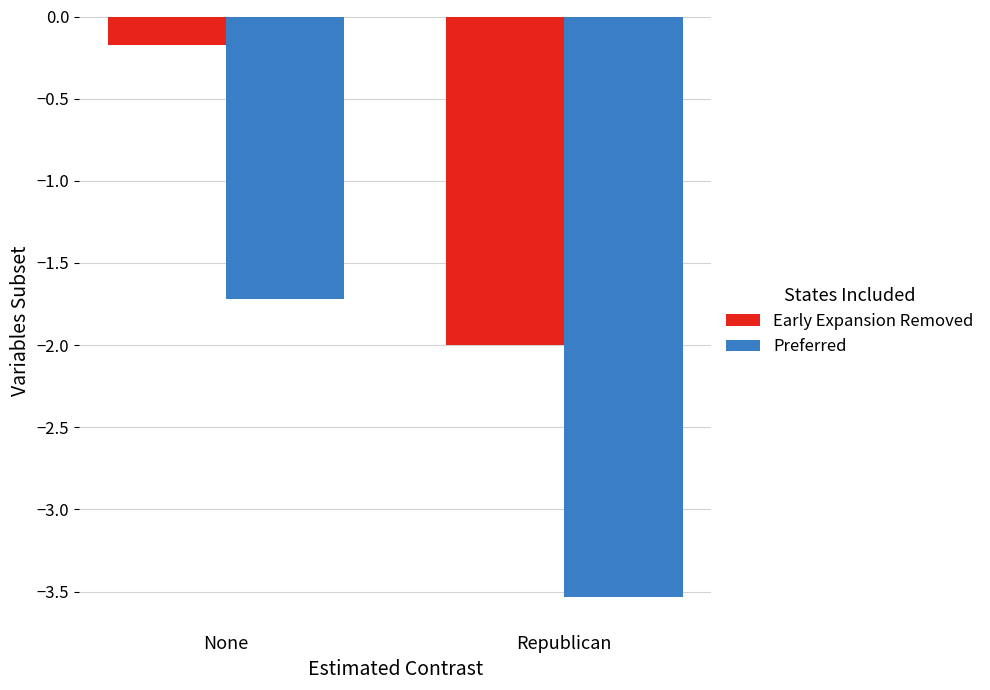

At which category is the sum across all series the highest?

None